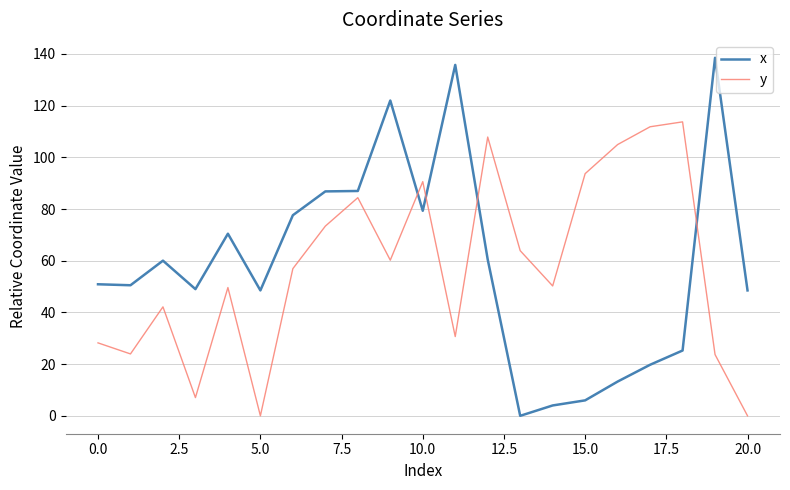

Count the number of categories in the chart.

21